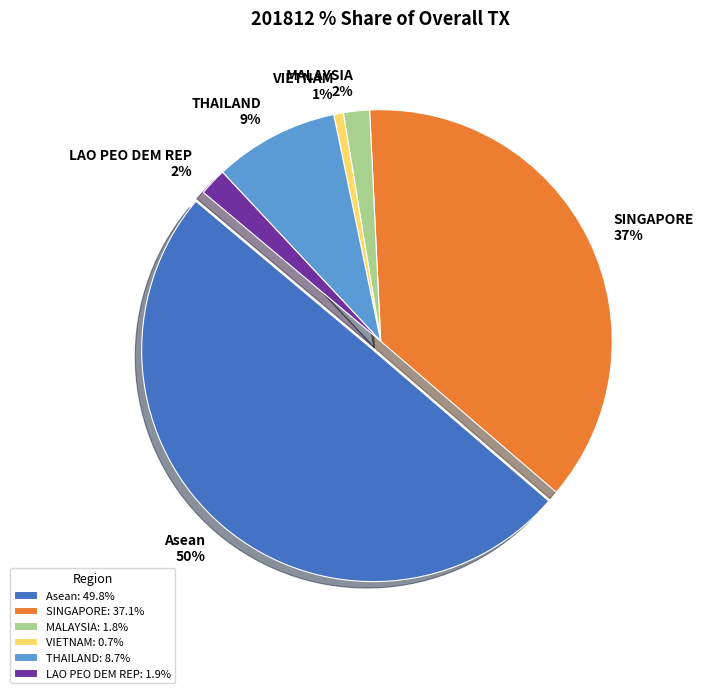

To the nearest percent, what is the combined percentage of LAO PEO DEM REP and VIETNAM?

3%